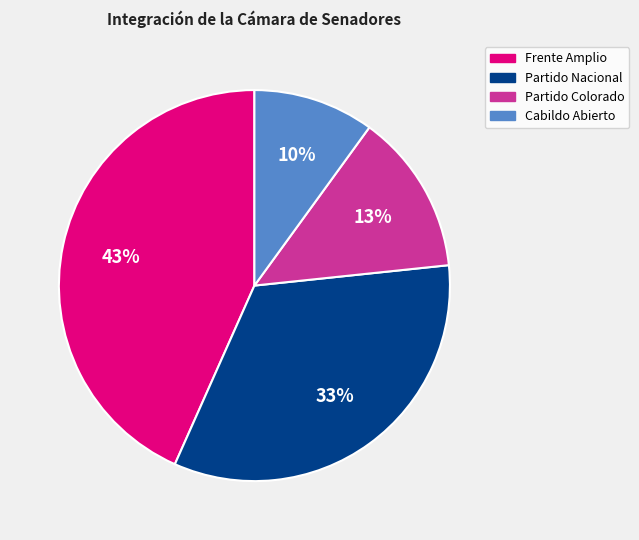

Which category has the smallest portion of the pie?

Cabildo Abierto